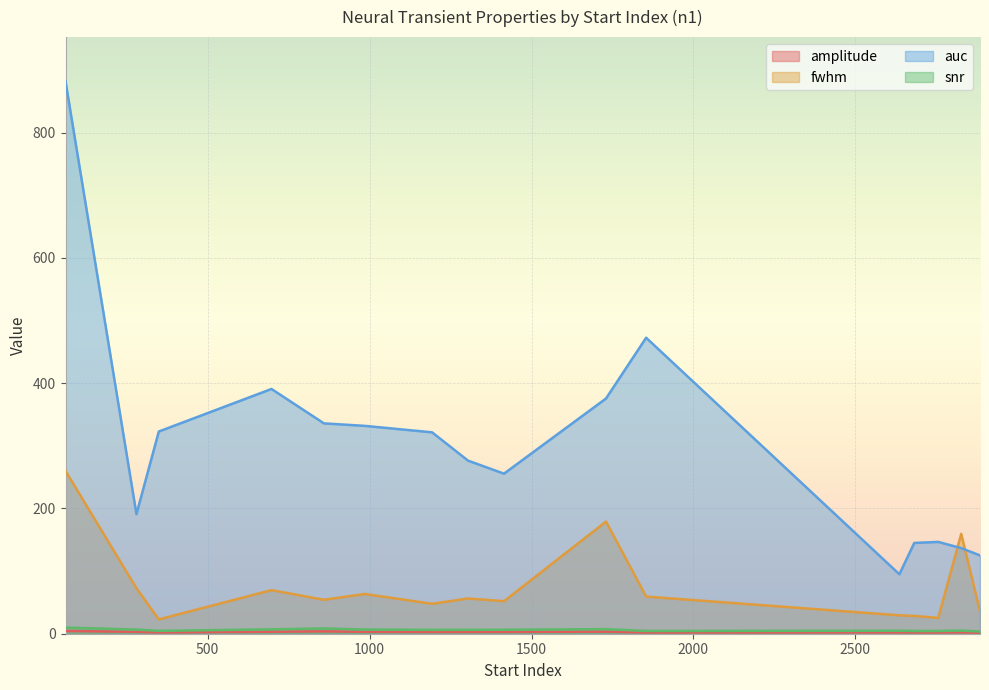

Which series has the largest range (max minus min)?

auc